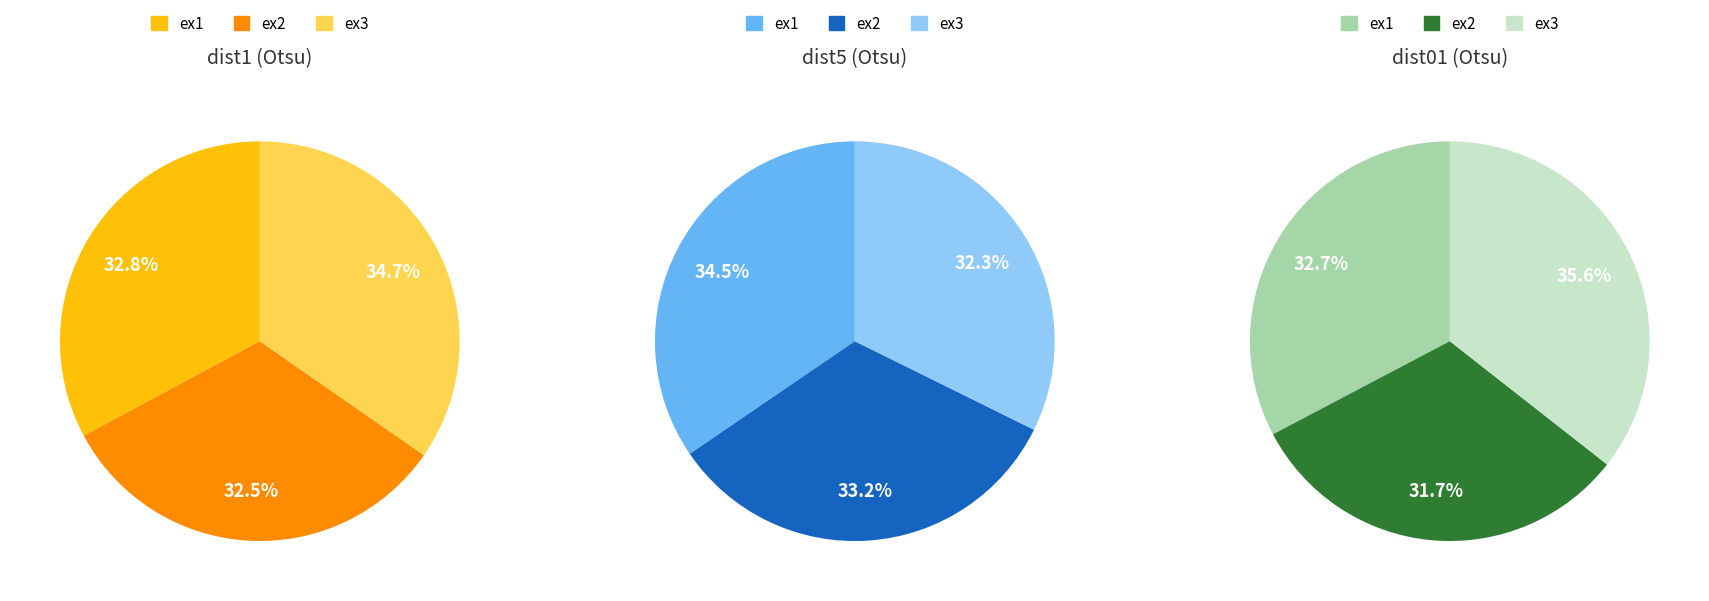

How many slices are in this pie chart?

3